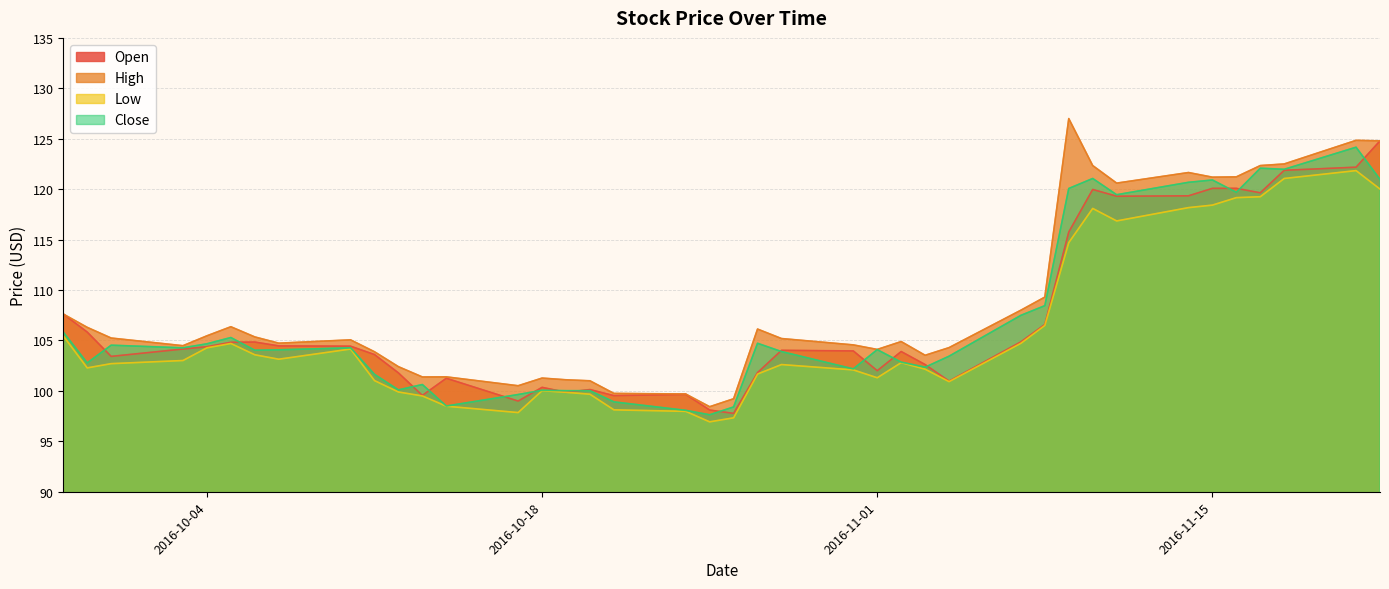

What position from the left is 2016-10-19?

16